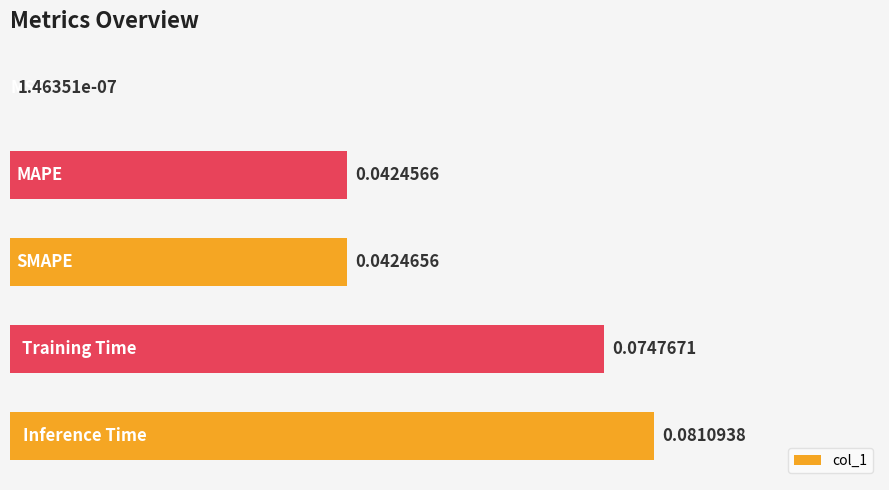

Are the bars grouped side by side (vs. stacked)?

No